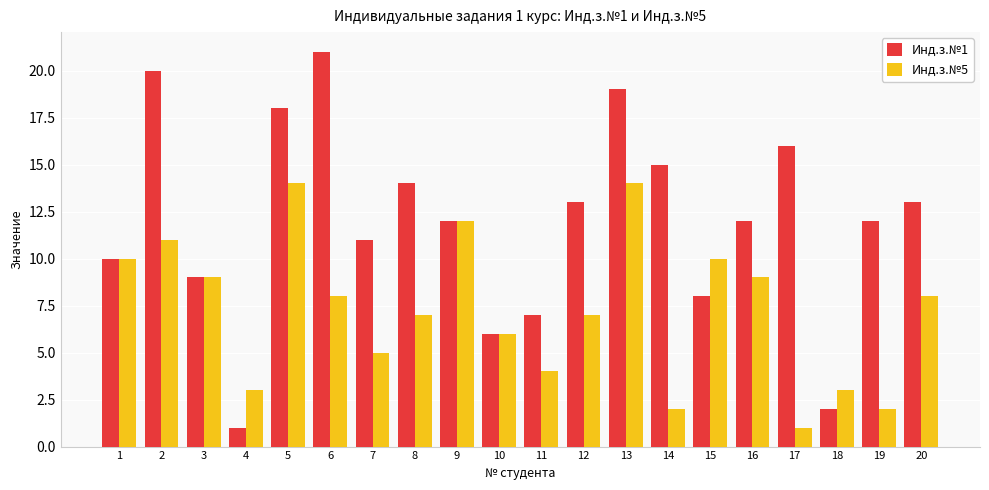

What is the value of the Инд.з.№5 bar at the 20th from the left?

8